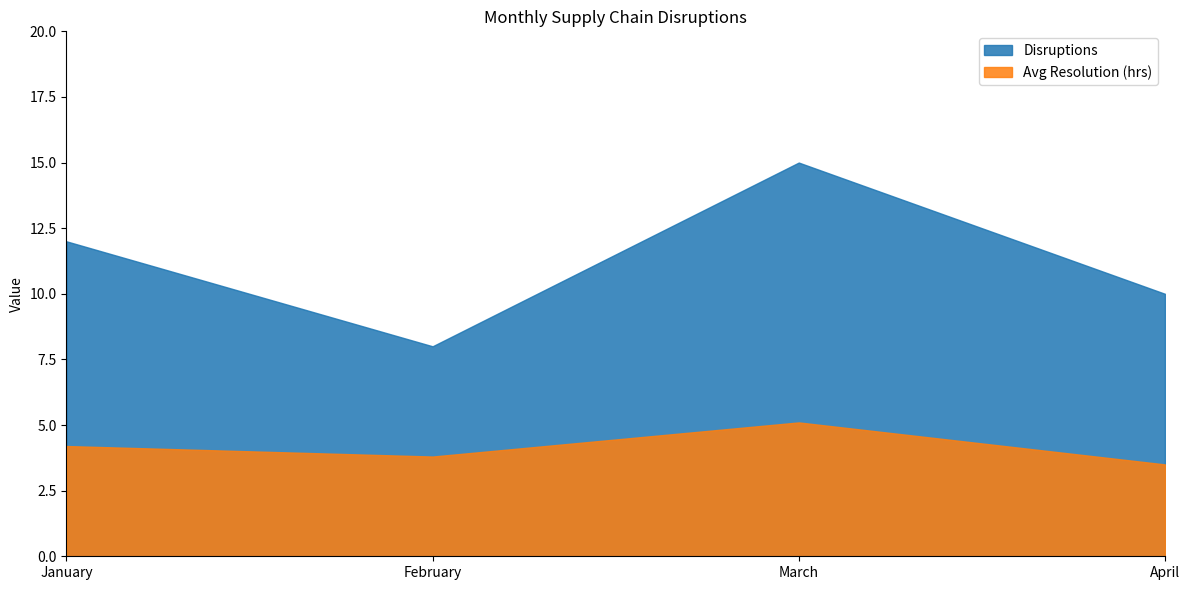

Where is the first local maximum for Disruptions?

March